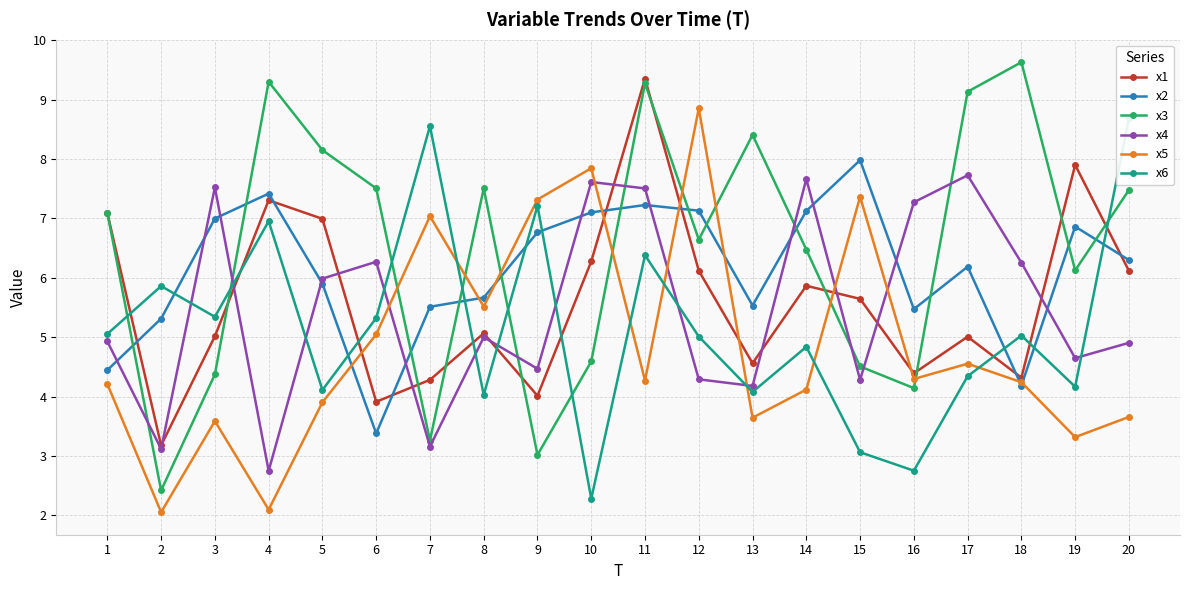

At which category does the chart reach its minimum across all series?

2